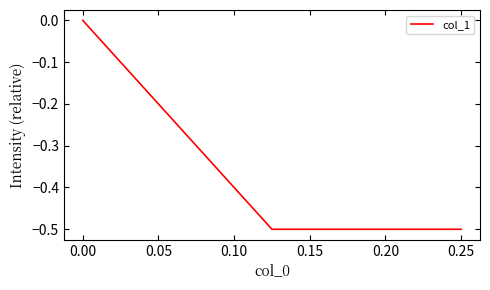

What is the difference between the maximum and minimum values?

0.5